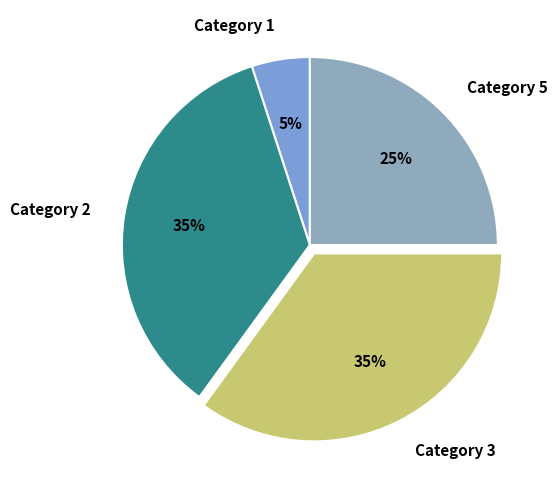

Do Category 3 and Category 5 together represent more than half of the pie?

Yes